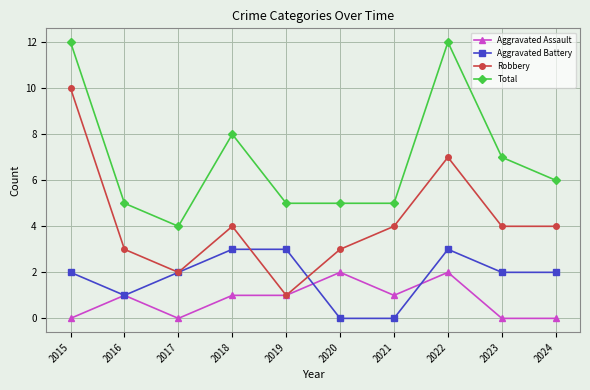

True or false: Aggravated Battery and Robbery cross at least once.

True